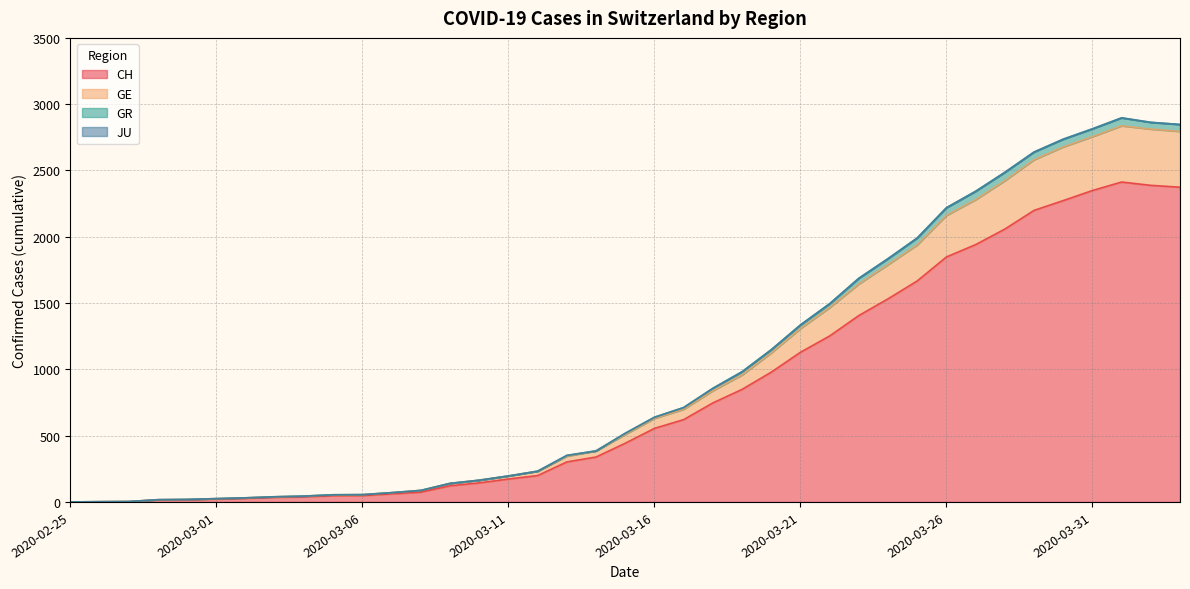

True or false: CH has a value of 52 at 2020-03-03.

False